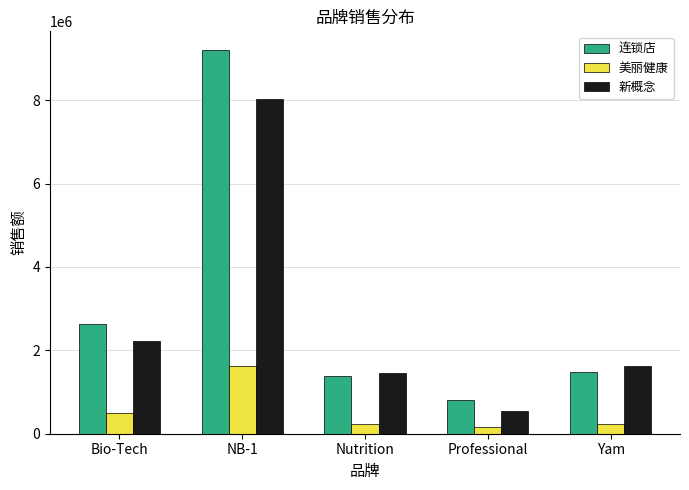

Rank the series by their maximum value, from lowest to highest.

美丽健康, 新概念, 连锁店